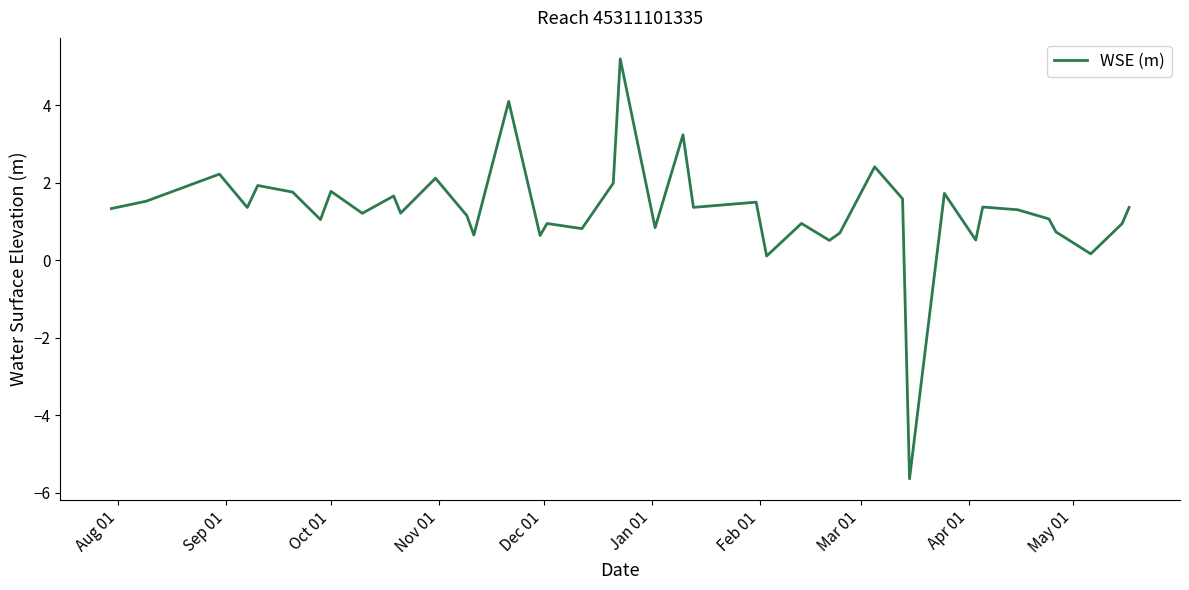

What is the average value?

1.3